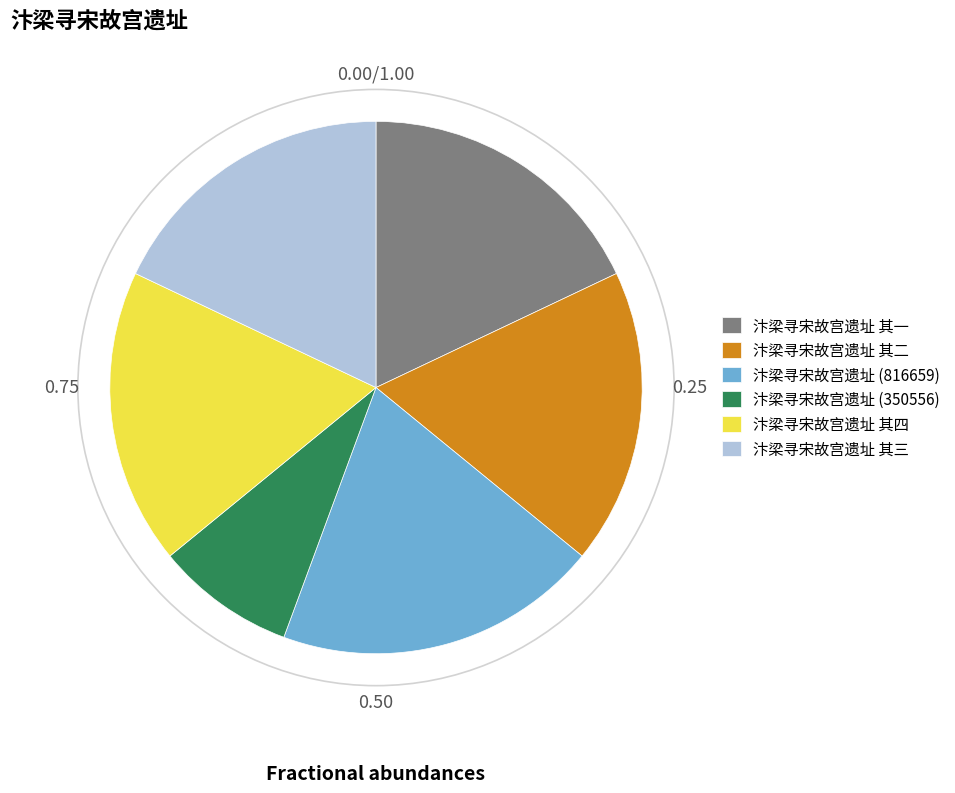

Does any single category account for the majority?

No